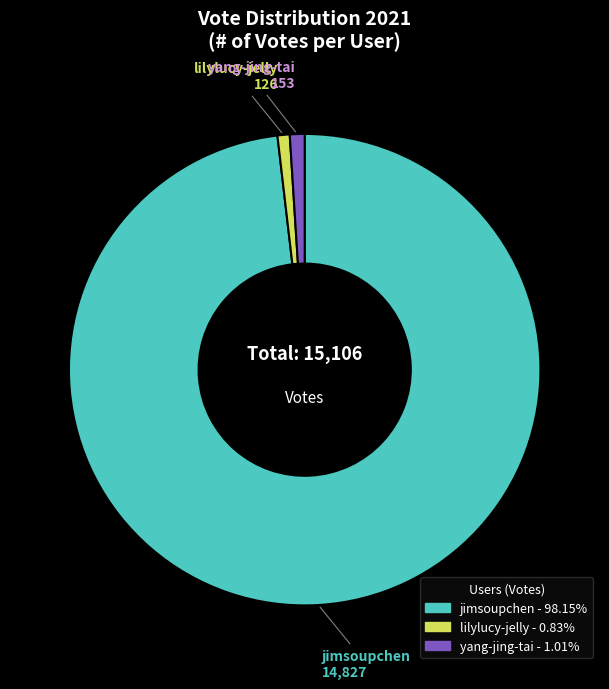

What is the largest slice in the pie chart?

jimsoupchen